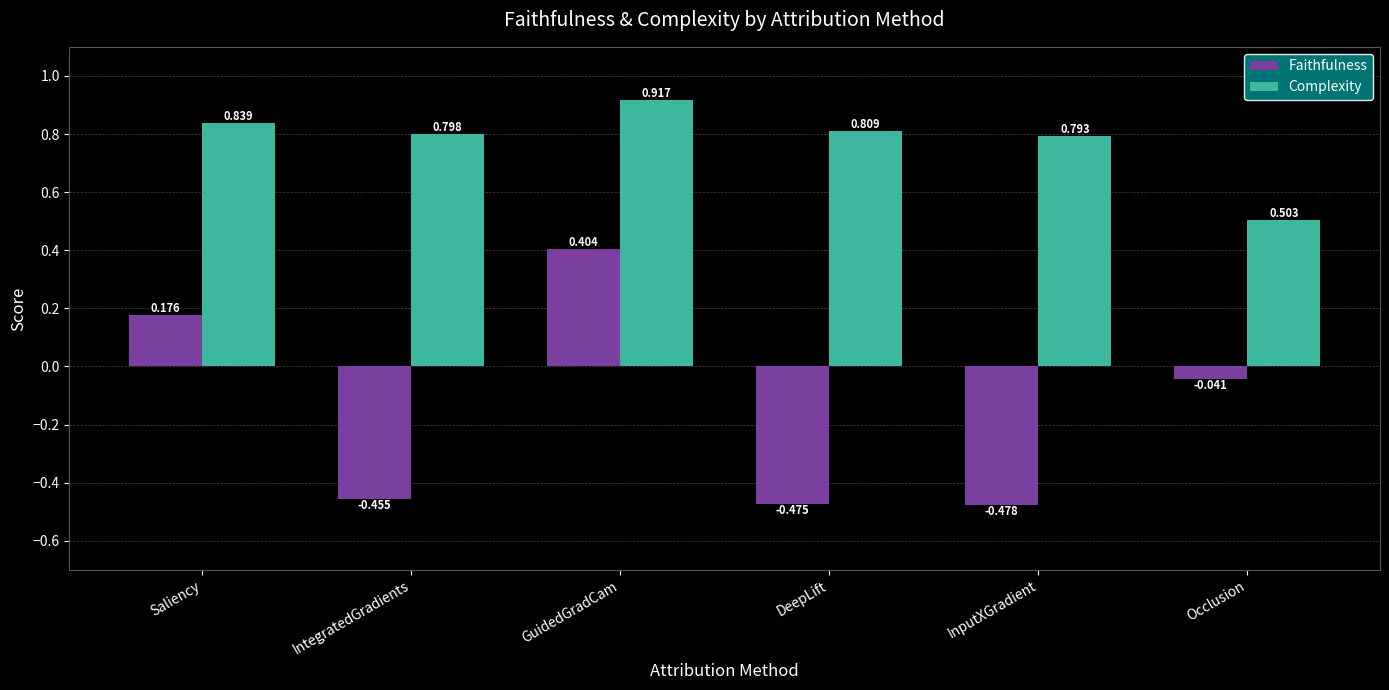

Which series has the largest total across all categories?

Complexity